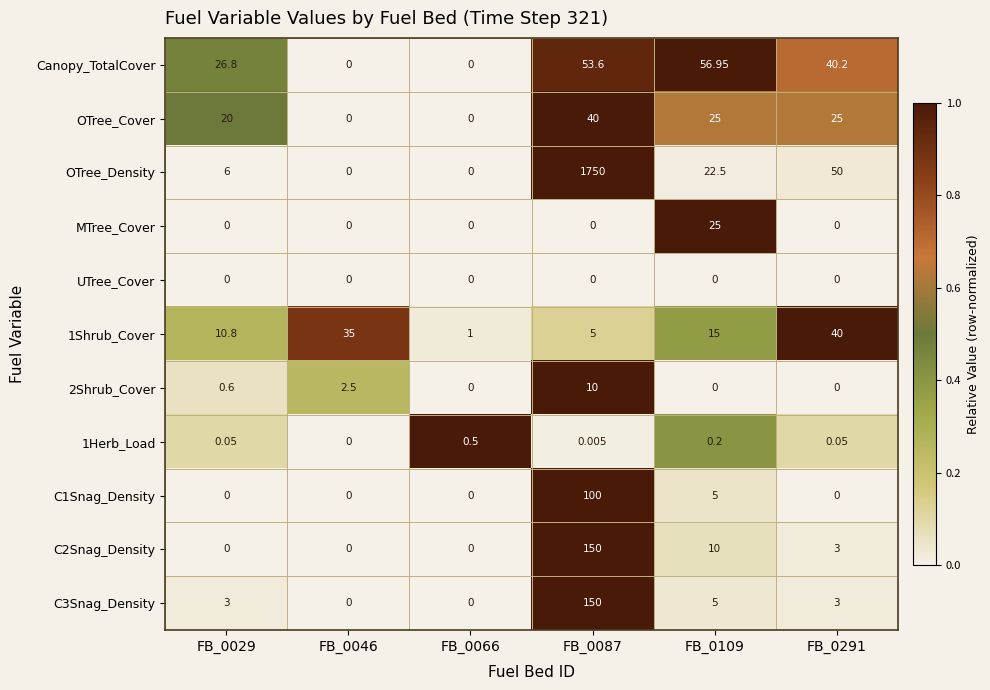

Is the value of OTree_Density at FB_0109 greater than the value of OTree_Cover at FB_0291?

No